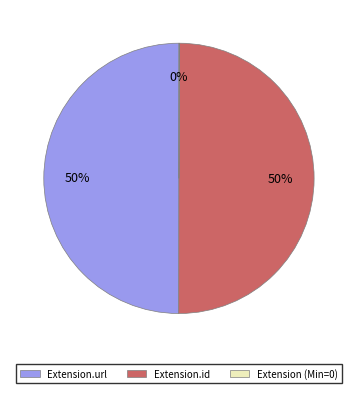

To the nearest percent, what is the average slice percentage?

33%